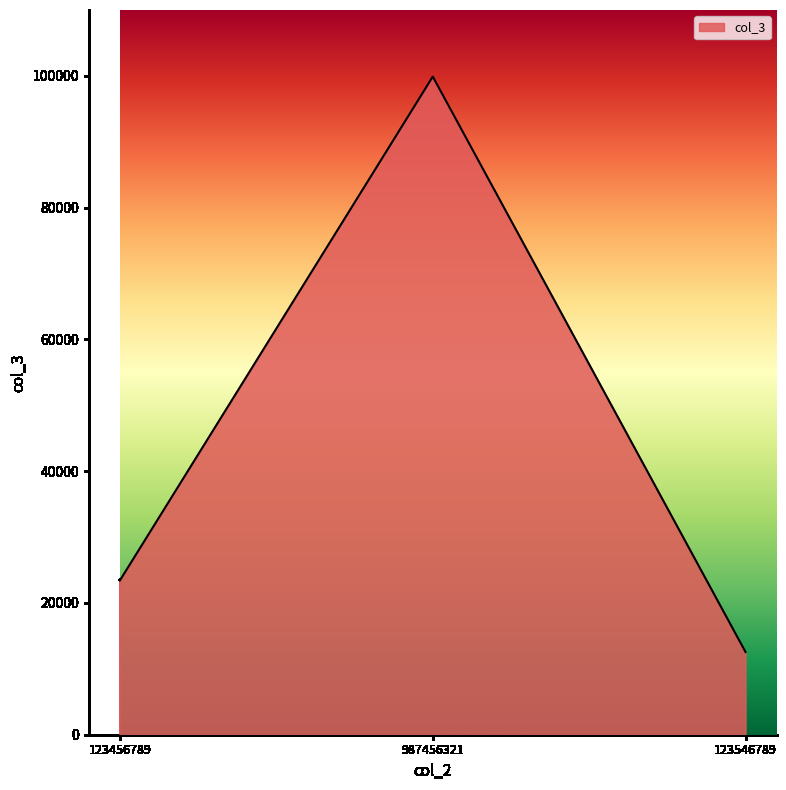

Does the chart have visible grid lines?

No